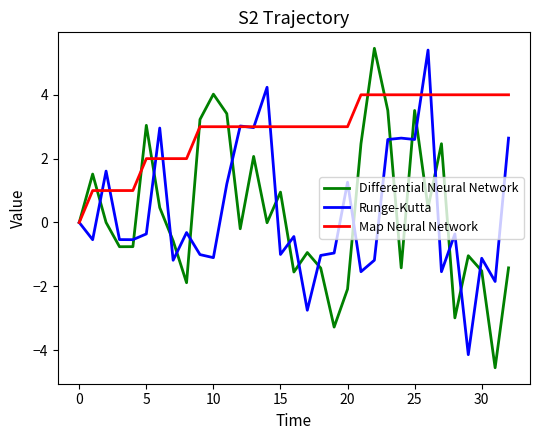

What is the minimum value shown in the chart?

-4.6